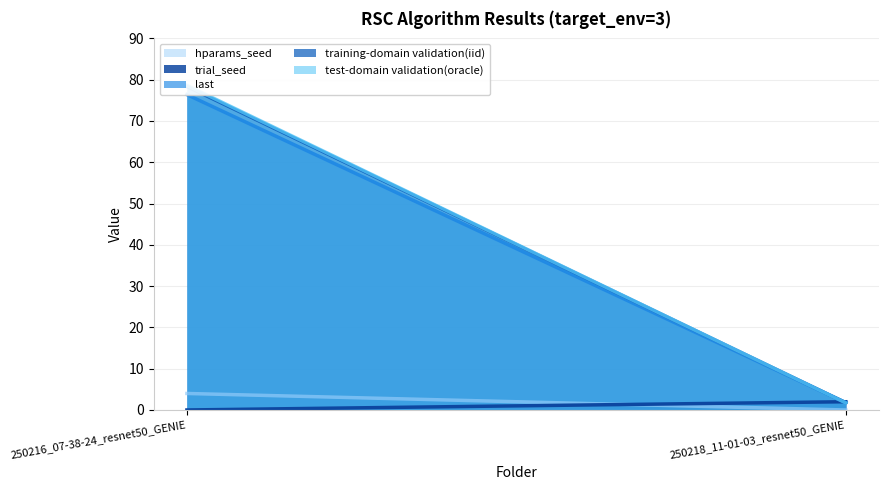

What is the difference between the last values at 250216_07-38-24_resnet50_GENIE and 250218_11-01-03_resnet50_GENIE?

74.6